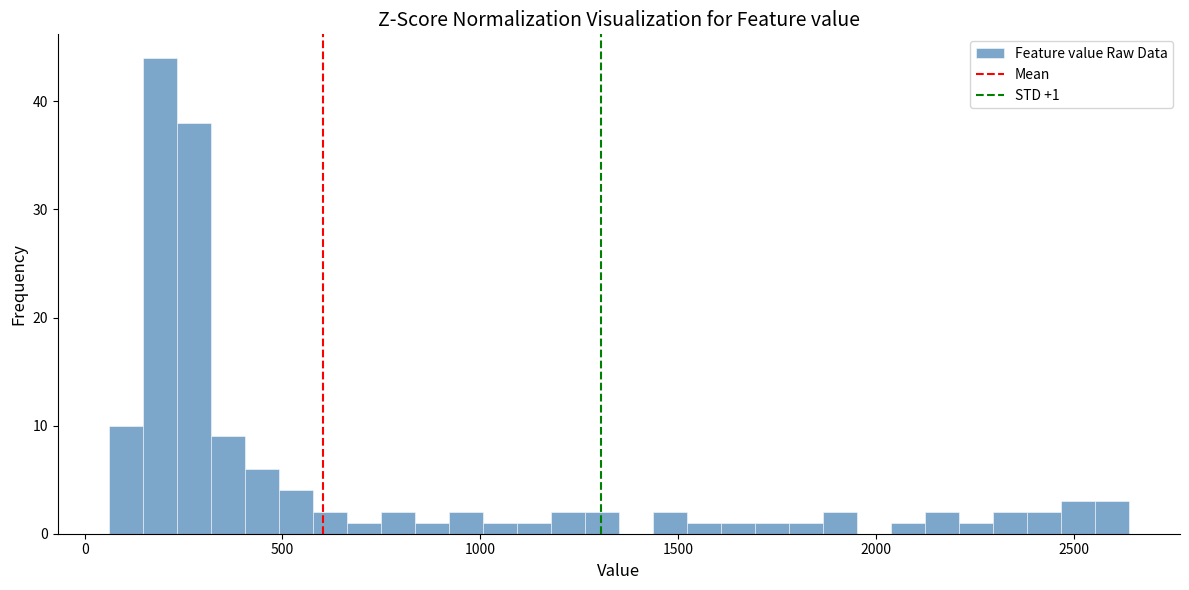

Around what value on the x-axis is the tallest bar? Give the approximate position of its centre, as read against the axis.

200